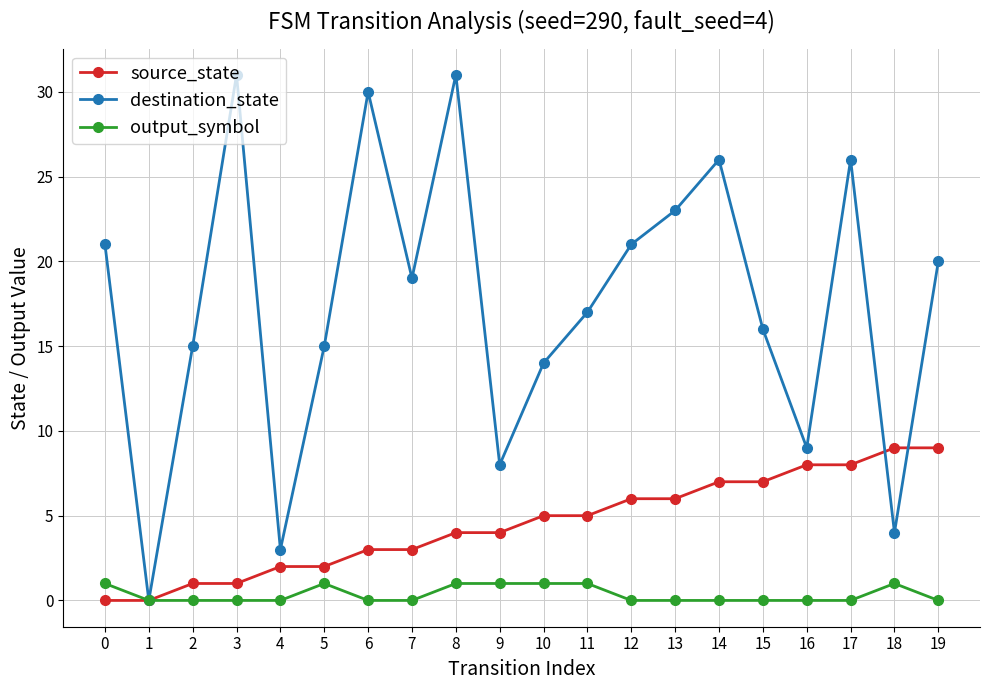

What is the difference between the highest and lowest values at 7?

19